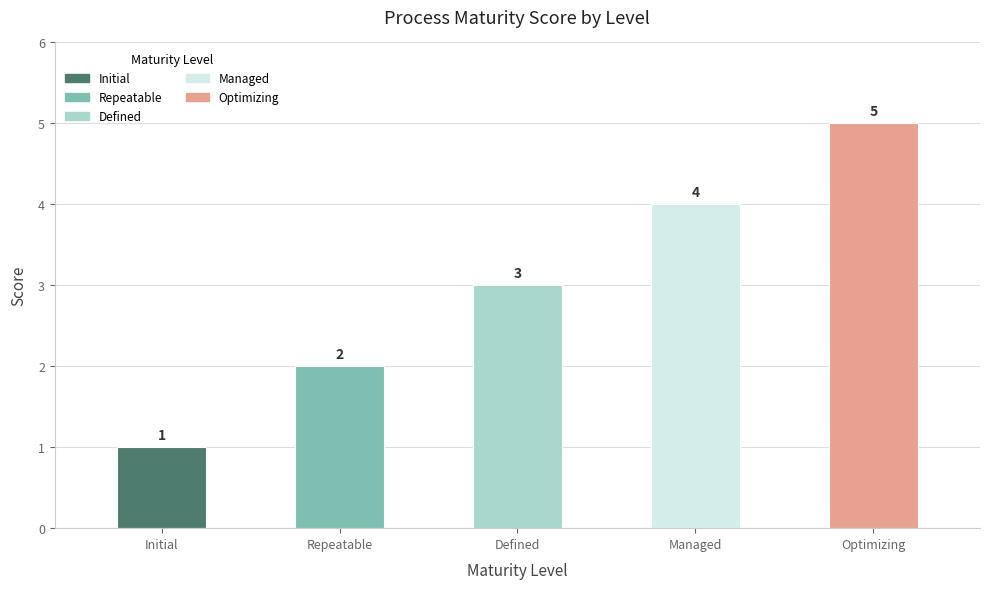

What is the sum of the values at Managed and Optimizing?

9